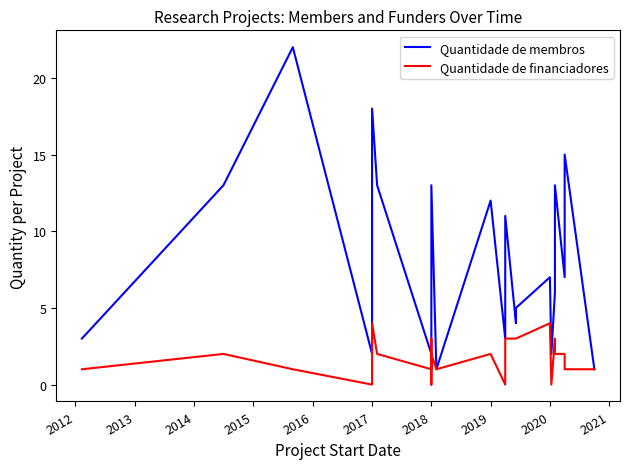

Reading right to left, extract all data points from this chart.

Quantidade de membros: 1	15	9	7	13	6	2	7	5	4	11	9	6	6	4	3	12	1	13	7	5	5	4	4	3	2	13	18	2	22	13	3
Quantidade de financiadores: 1	1	2	2	2	3	0	4	3	3	3	3	3	1	1	0	2	1	2	3	1	1	2	0	1	1	2	4	0	1	2	1